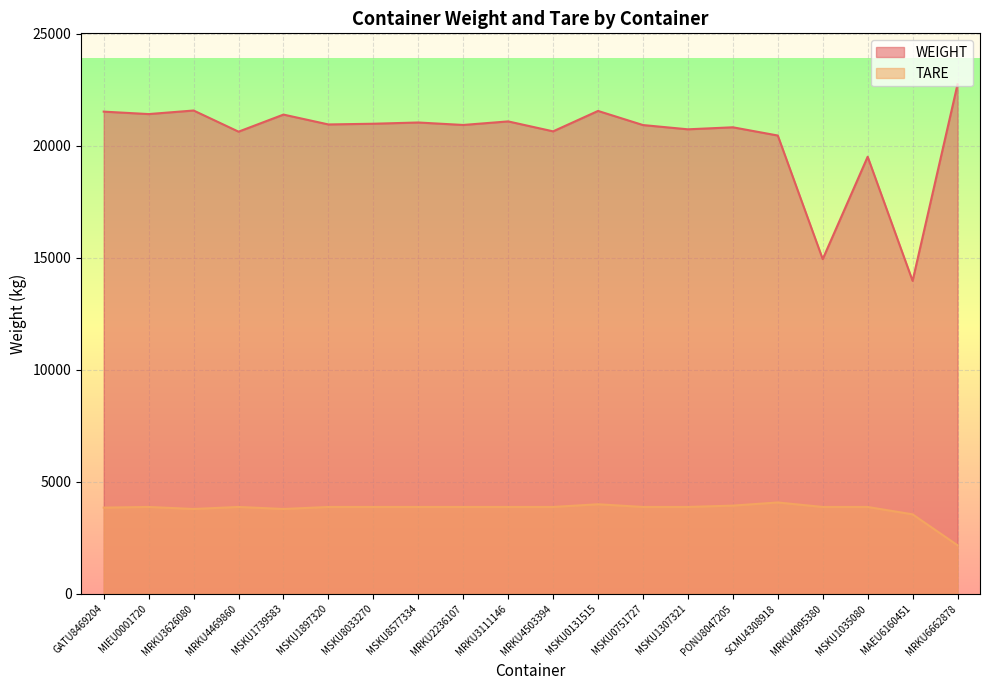

What is the sum of the TARE values at MSKU0131515 and MSKU1307321?

7880